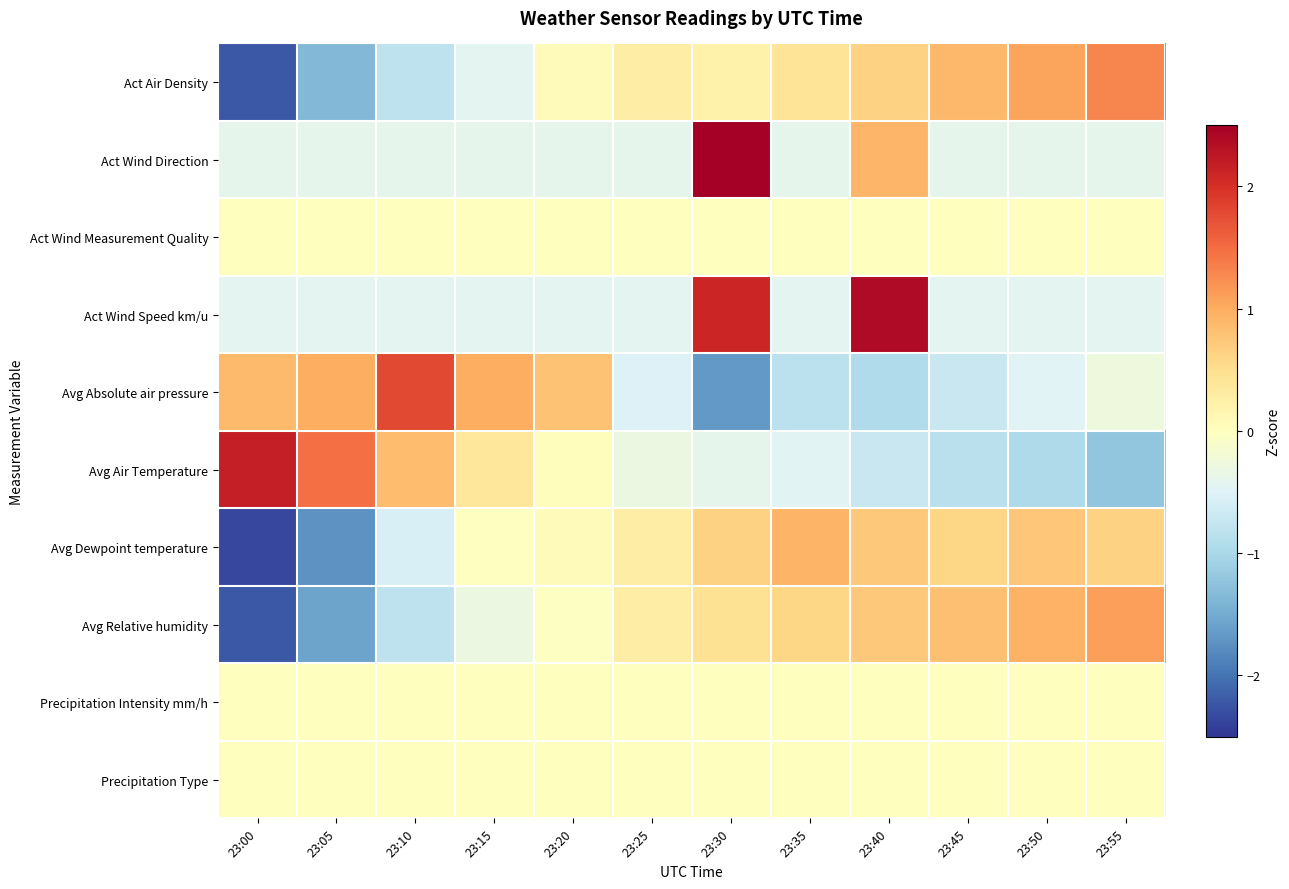

Reading left to right, transcribe all the data shown in this chart.

Act Air Density: 23:00=-2.2	23:05=-1.4	23:10=-0.8	23:15=-0.4	23:20=0.1	23:25=0.3	23:30=0.2	23:35=0.4	23:40=0.6	23:45=0.9	23:50=1.1	23:55=1.3
Act Wind Direction: 23:00=-0.4	23:05=-0.4	23:10=-0.4	23:15=-0.4	23:20=-0.4	23:25=-0.4	23:30=3.1	23:35=-0.4	23:40=0.9	23:45=-0.4	23:50=-0.4	23:55=-0.4
Act Wind Measurement Quality: 23:00=0.0	23:05=0.0	23:10=0.0	23:15=0.0	23:20=0.0	23:25=0.0	23:30=0.0	23:35=0.0	23:40=0.0	23:45=0.0	23:50=0.0	23:55=0.0
Act Wind Speed km/u: 23:00=-0.4	23:05=-0.4	23:10=-0.4	23:15=-0.4	23:20=-0.4	23:25=-0.4	23:30=2.1	23:35=-0.4	23:40=2.4	23:45=-0.4	23:50=-0.4	23:55=-0.4
Avg Absolute air pressure: 23:00=0.9	23:05=1.0	23:10=1.8	23:15=1.0	23:20=0.8	23:25=-0.5	23:30=-1.7	23:35=-0.8	23:40=-1.0	23:45=-0.7	23:50=-0.5	23:55=-0.3
Avg Air Temperature: 23:00=2.2	23:05=1.5	23:10=0.9	23:15=0.4	23:20=0.0	23:25=-0.3	23:30=-0.4	23:35=-0.5	23:40=-0.7	23:45=-0.9	23:50=-1.0	23:55=-1.2
Avg Dewpoint temperature: 23:00=-2.3	23:05=-1.7	23:10=-0.6	23:15=-0.0	23:20=0.1	23:25=0.3	23:30=0.6	23:35=0.9	23:40=0.7	23:45=0.6	23:50=0.8	23:55=0.6
Avg Relative humidity: 23:00=-2.2	23:05=-1.6	23:10=-0.8	23:15=-0.3	23:20=-0.0	23:25=0.3	23:30=0.5	23:35=0.6	23:40=0.7	23:45=0.8	23:50=0.9	23:55=1.1
Precipitation Intensity mm/h: 23:00=0.0	23:05=0.0	23:10=0.0	23:15=0.0	23:20=0.0	23:25=0.0	23:30=0.0	23:35=0.0	23:40=0.0	23:45=0.0	23:50=0.0	23:55=0.0
Precipitation Type: 23:00=0.0	23:05=0.0	23:10=0.0	23:15=0.0	23:20=0.0	23:25=0.0	23:30=0.0	23:35=0.0	23:40=0.0	23:45=0.0	23:50=0.0	23:55=0.0